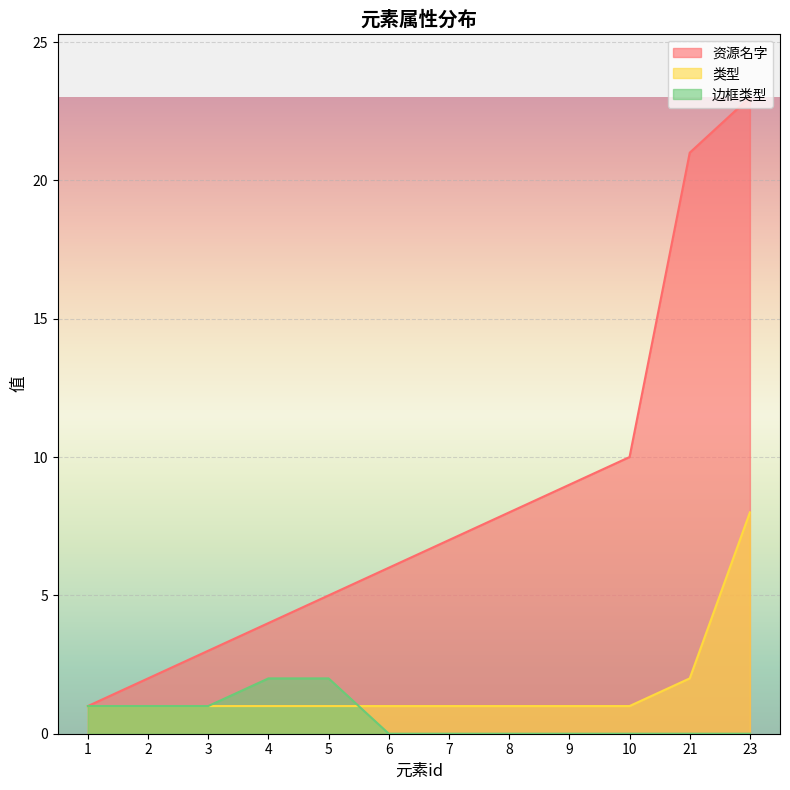

True or false: 类型 has more than 1 points higher than both neighbors.

False